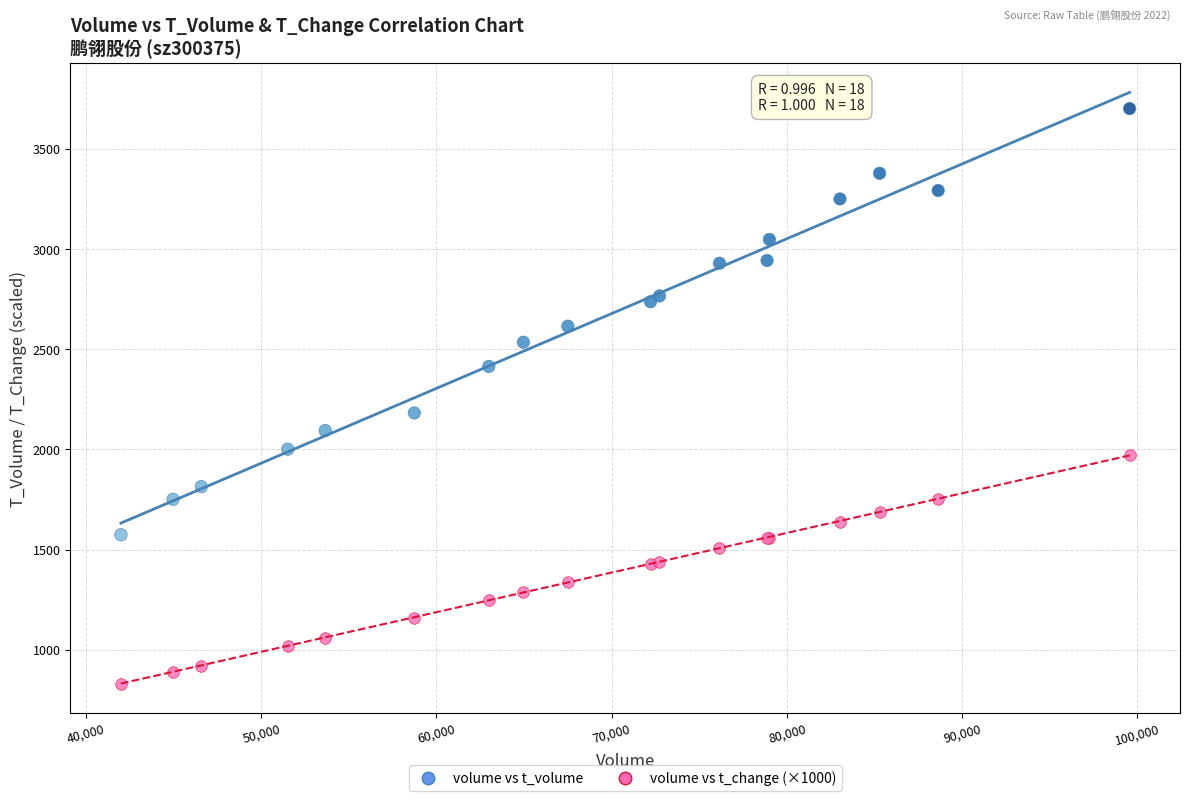

Which series contains the lowest Y value?

volume vs t_change (×1000)